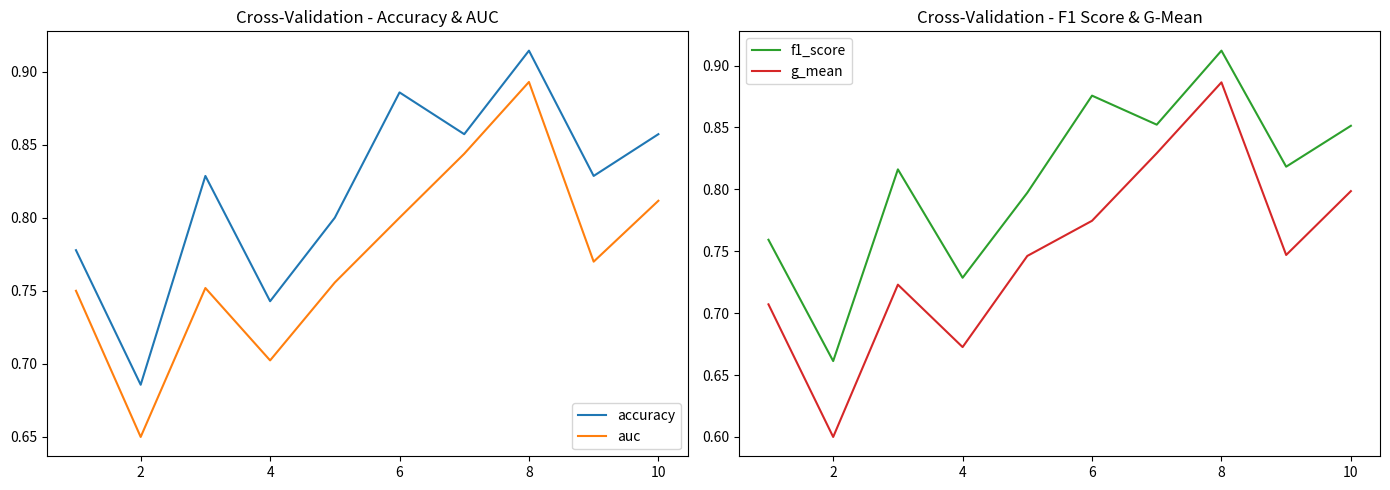

In g_mean, how many points are lower than both neighbors (excluding endpoints)?

3